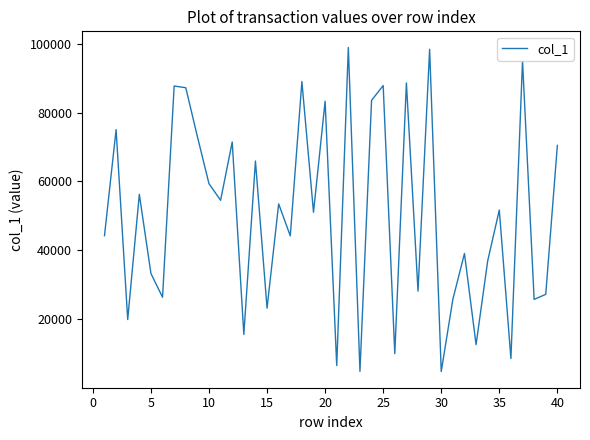

What is the minimum value shown in the chart?

4856.0